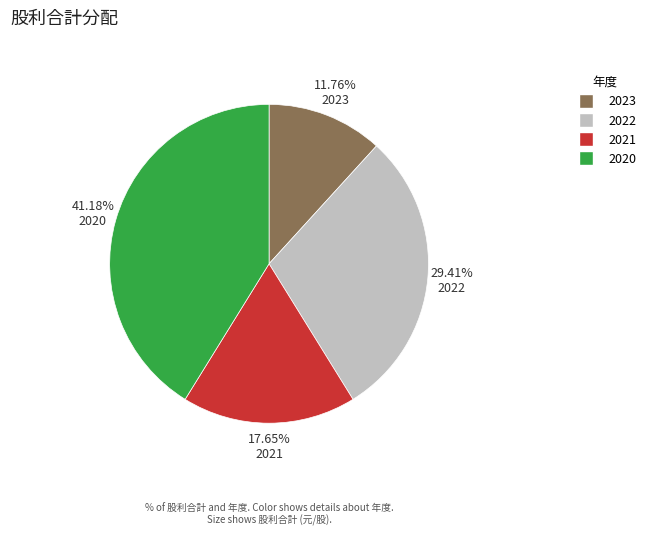

Which category has the smallest portion of the pie?

2023